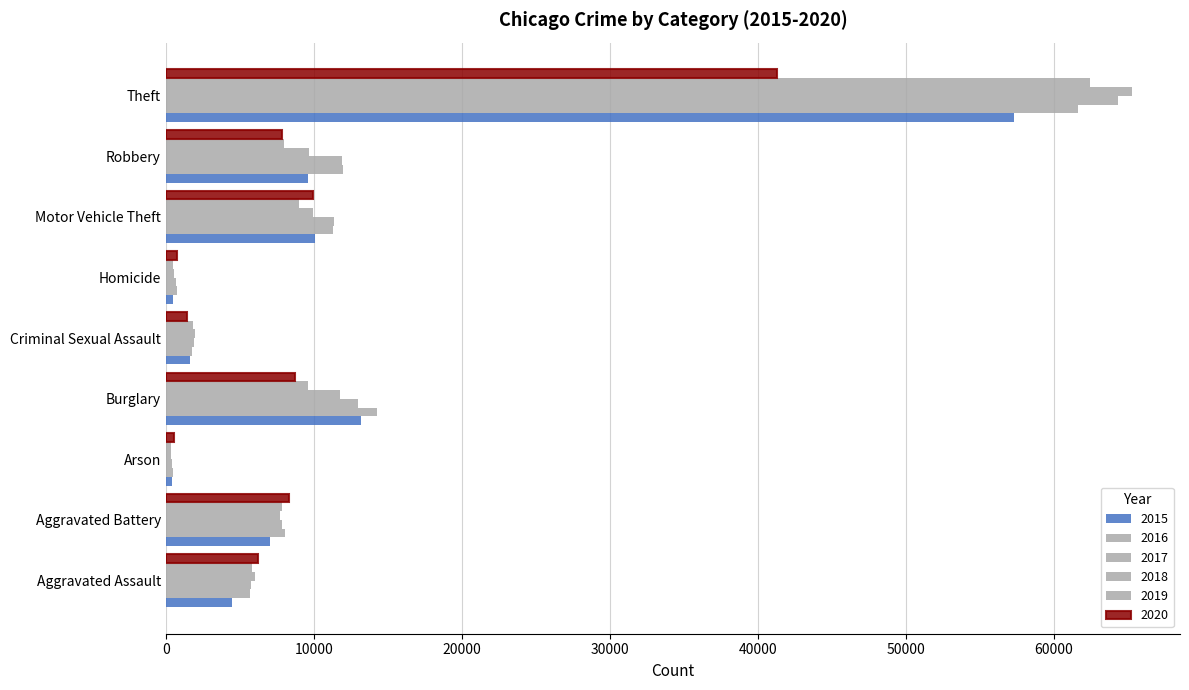

How many series are shown in this chart?

6